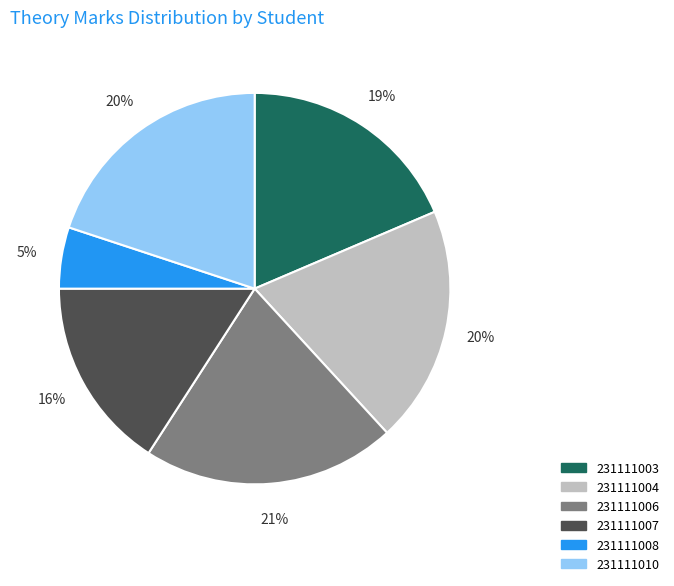

To the nearest percent, what percentage of the pie is 231111008?

5%